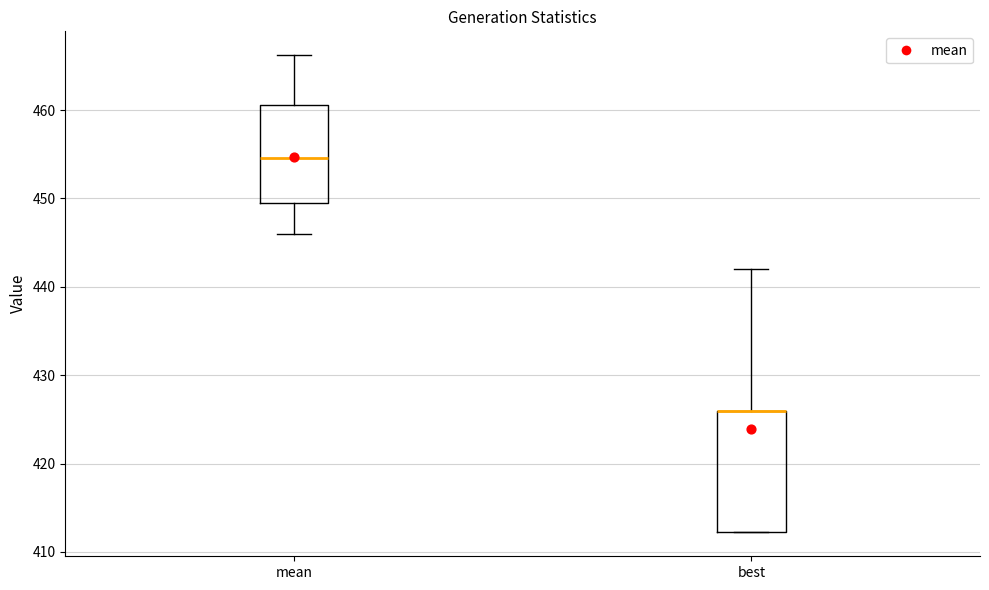

Reading left to right, transcribe this box plot: for each box, give where its median line is, the range the box spans, and where its two whiskers end, as read against the y-axis. The values are not printed on the chart, so give them approximately, as read against the axis.

mean: median 455, box 449 to 461, whiskers 446 to 466
best: median 426 (drawn on the box's upper edge), box 412 to 426, whiskers 412 to 442